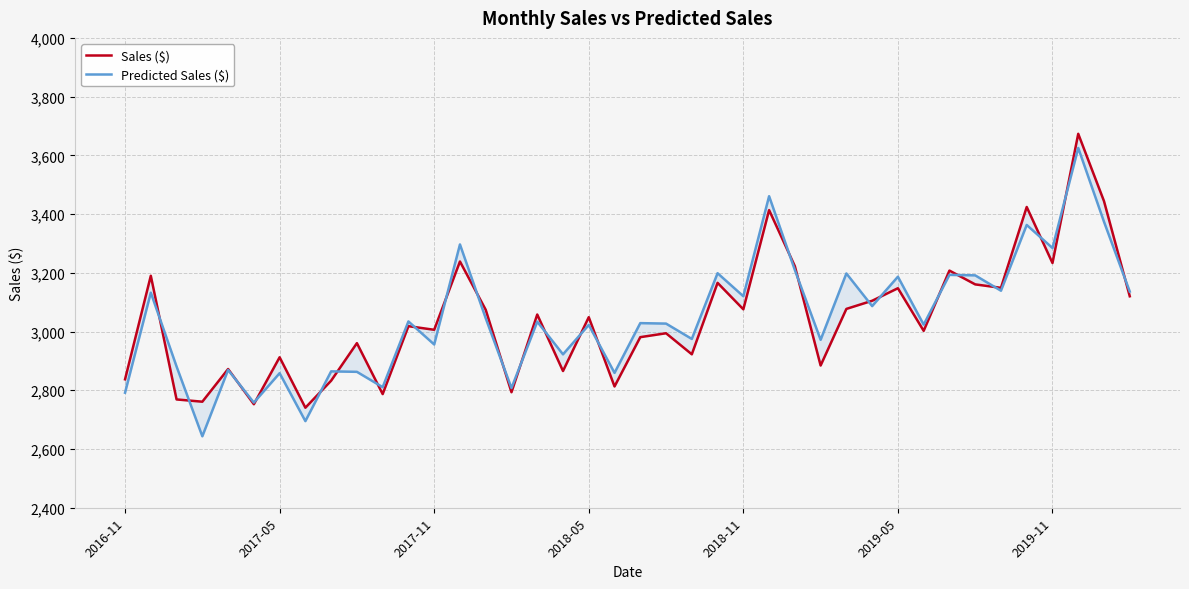

Which series has the widest spread of values?

Predicted Sales ($)